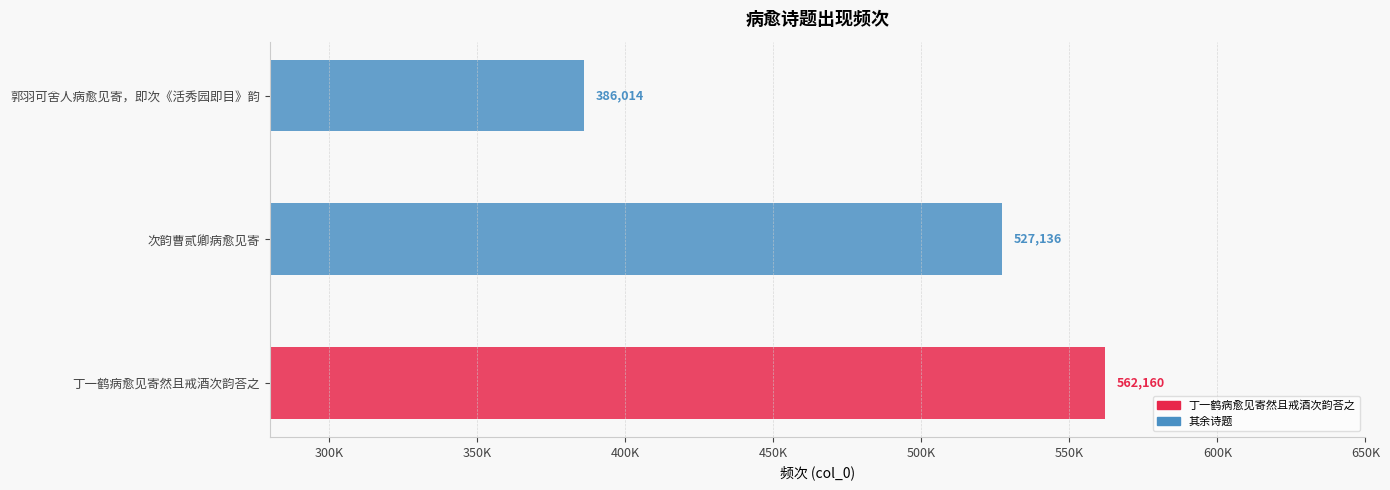

Count the number of categories in the chart.

3